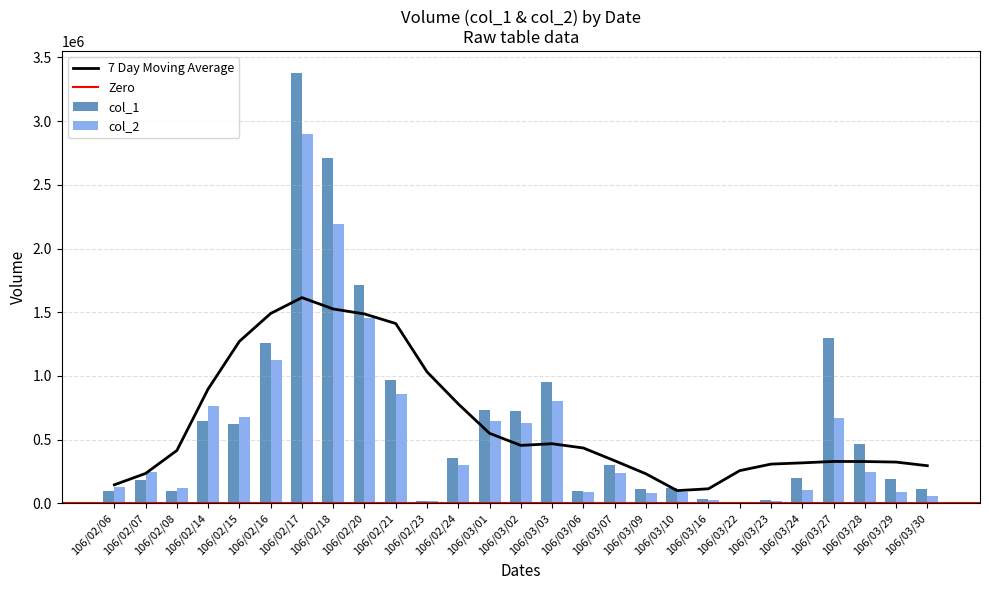

The value of col_1 at 106/03/02 is 490304. True or false?

False